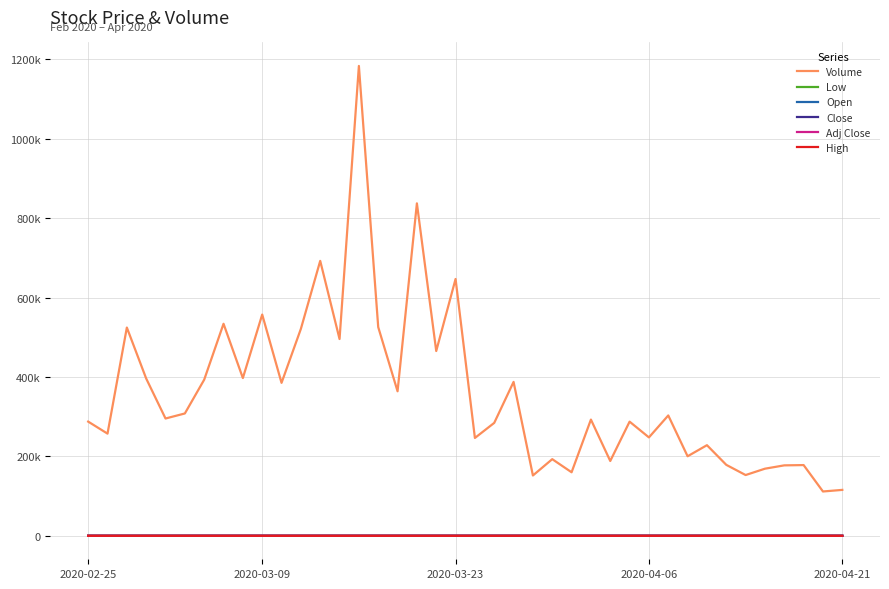

Is this an area chart (filled region under the line)?

No